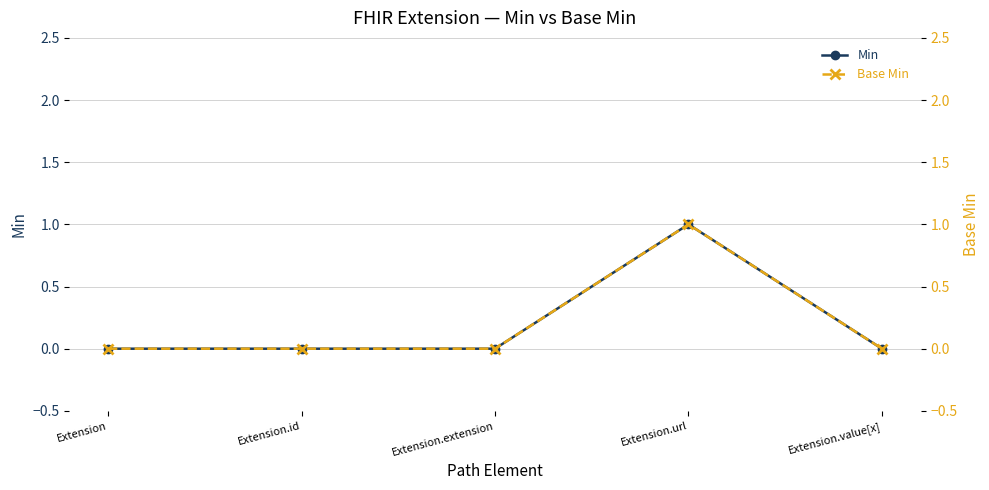

Reading right to left, list all the values displayed in this chart.

Min: Extension.value[x]=0	Extension.url=1	Extension.extension=0	Extension.id=0	Extension=0
Base Min: Extension.value[x]=0	Extension.url=1	Extension.extension=0	Extension.id=0	Extension=0